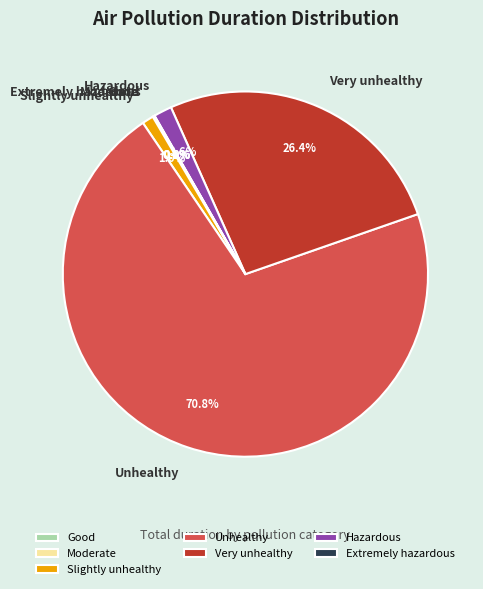

To the nearest percent, what is the average slice percentage?

14%